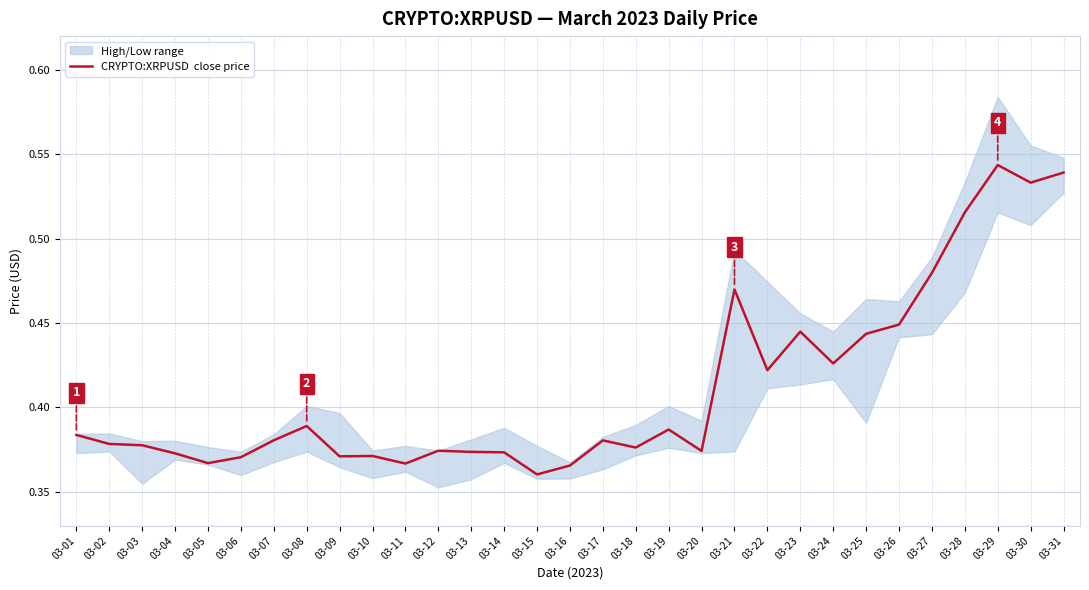

Where is the data nearest to the value 0?

03-15